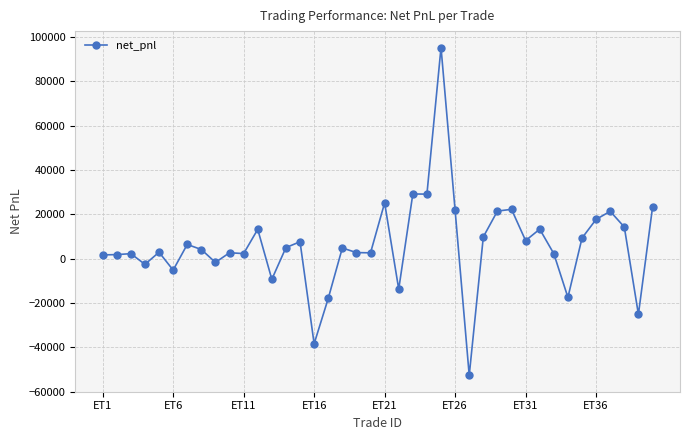

What is the smallest value displayed?

-52670.2